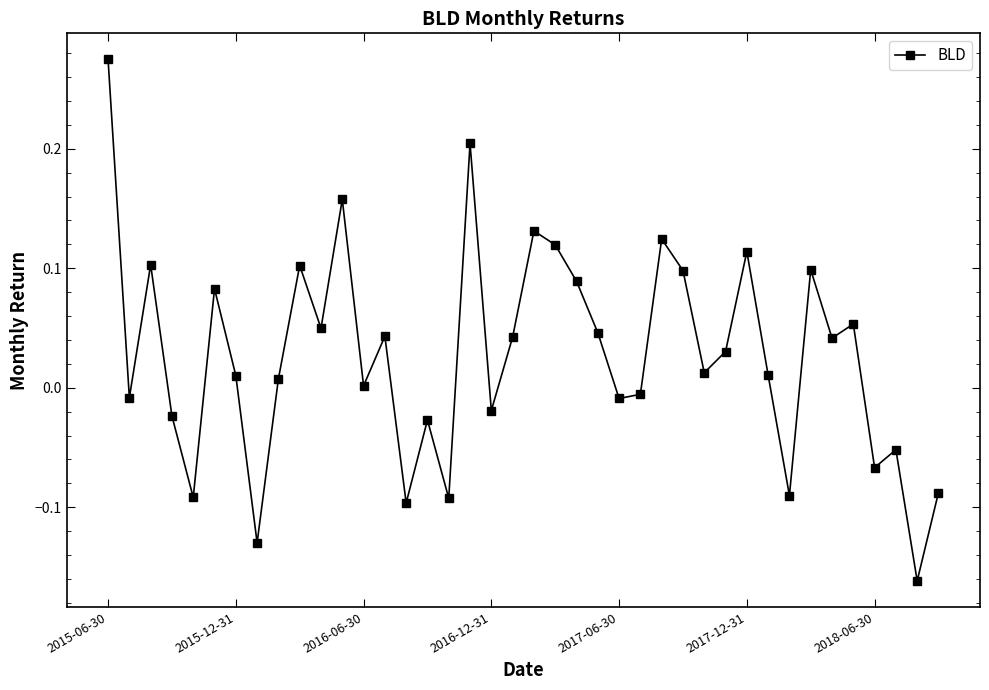

How many interior local valleys (lower than both neighbors) does the data have?

14